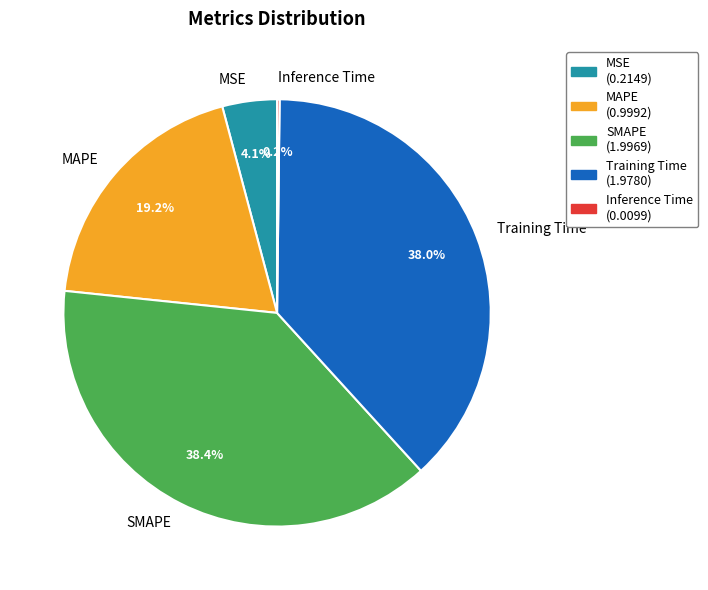

The Training Time slice represents 38% of the pie. True or false?

True